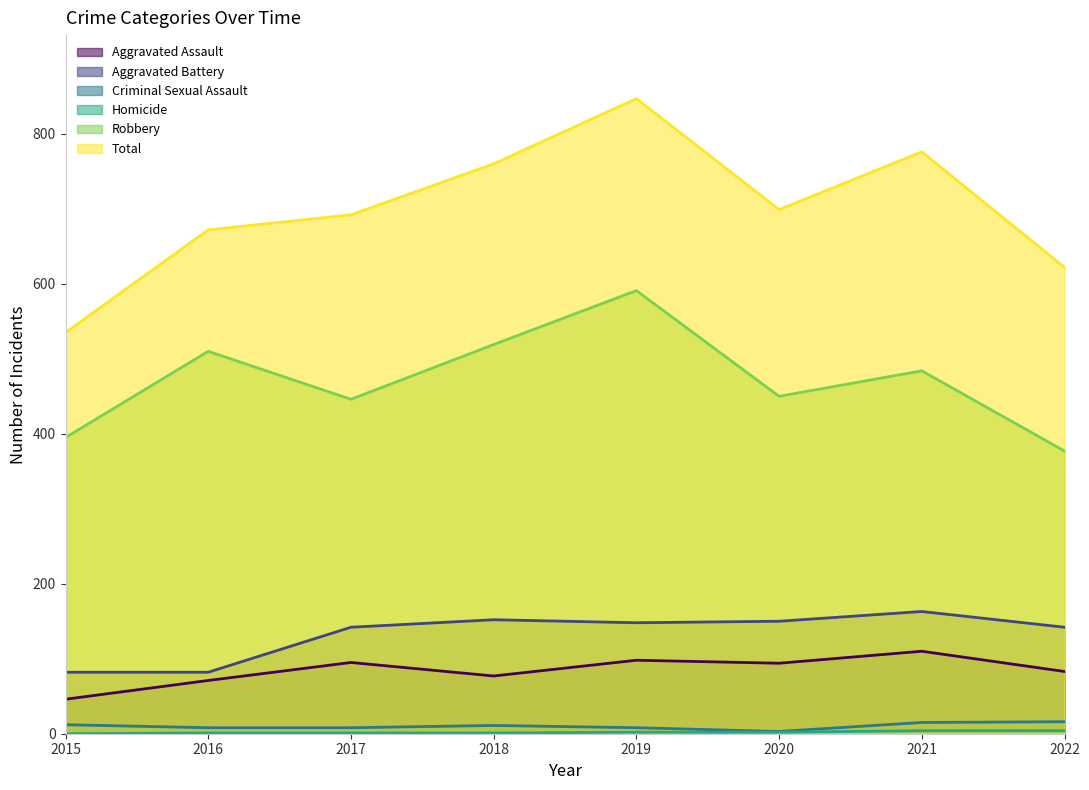

What is the value of the Total point at the 7th from the left?

776